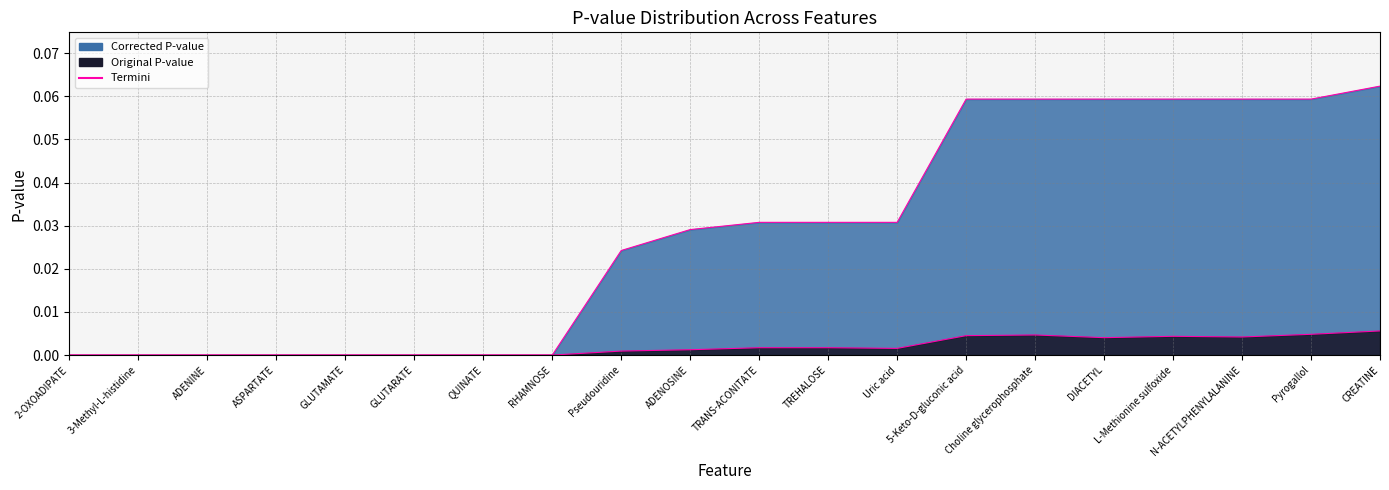

Is the value of Corrected P-value (line) at N-ACETYLPHENYLALANINE greater than the value of Original P-value (line) at 2-OXOADIPATE?

Yes